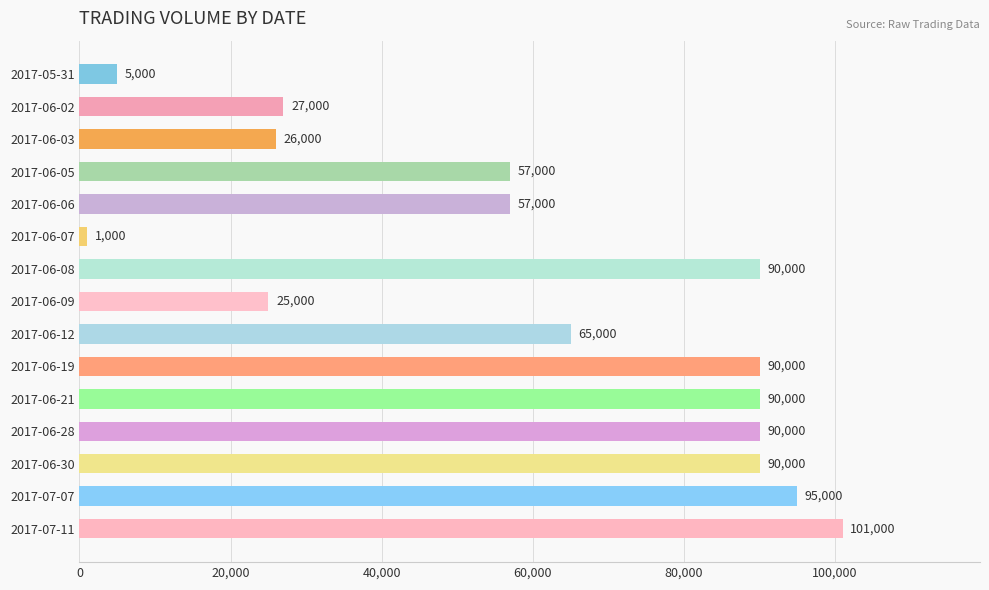

Read the value at 2017-06-02.

27000